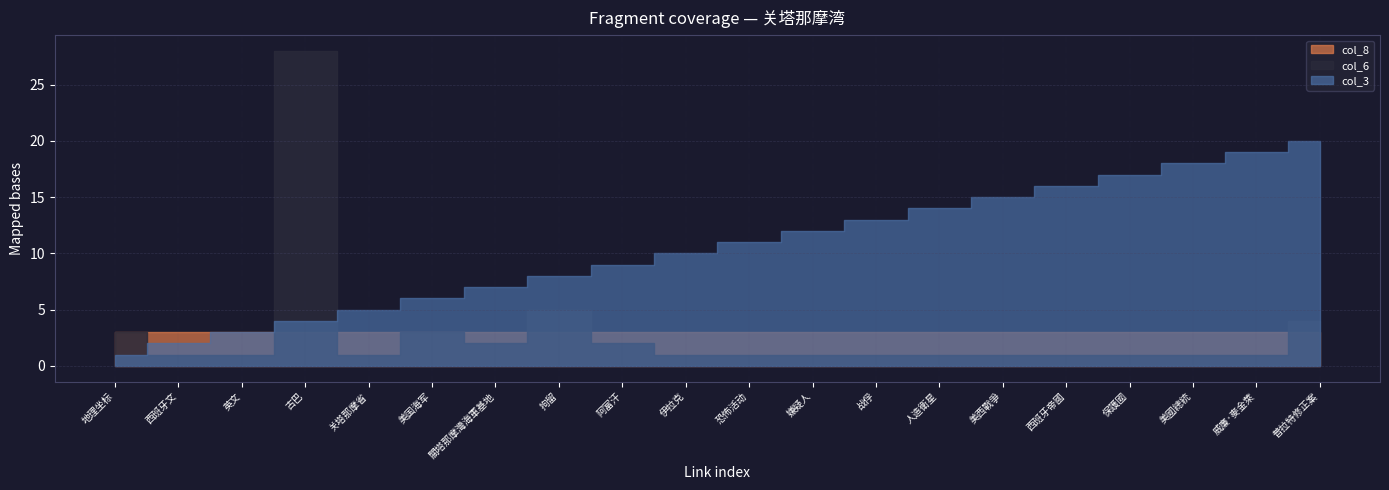

Reading left to right, transcribe all the data shown in this chart.

col_3: 地理坐标=1	西班牙文=2	英文=3	古巴=4	关塔那摩省=5	美国海军=6	關塔那摩灣海軍基地=7	拘留=8	阿富汗=9	伊拉克=10	恐怖活动=11	嫌疑人=12	战俘=13	人造衛星=14	美西戰爭=15	西班牙帝國=16	保護國=17	美國總統=18	威廉·麥金萊=19	普拉特修正案=20
col_6: 地理坐标=3	西班牙文=1	英文=1	古巴=28	关塔那摩省=1	美国海军=3	關塔那摩灣海軍基地=2	拘留=5	阿富汗=2	伊拉克=1	恐怖活动=1	嫌疑人=1	战俘=1	人造衛星=1	美西戰爭=1	西班牙帝國=1	保護國=1	美國總統=1	威廉·麥金萊=1	普拉特修正案=4
col_8: 地理坐标=3	西班牙文=3	英文=3	古巴=3	关塔那摩省=3	美国海军=3	關塔那摩灣海軍基地=3	拘留=3	阿富汗=3	伊拉克=3	恐怖活动=3	嫌疑人=3	战俘=3	人造衛星=3	美西戰爭=3	西班牙帝國=3	保護國=3	美國總統=3	威廉·麥金萊=3	普拉特修正案=3